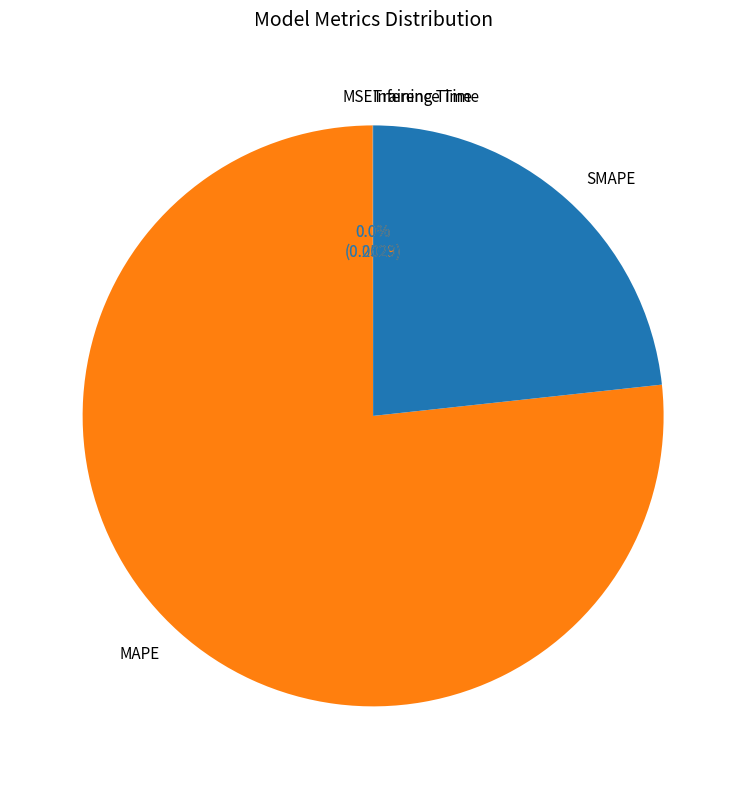

Which has a higher value, MAPE or SMAPE?

MAPE